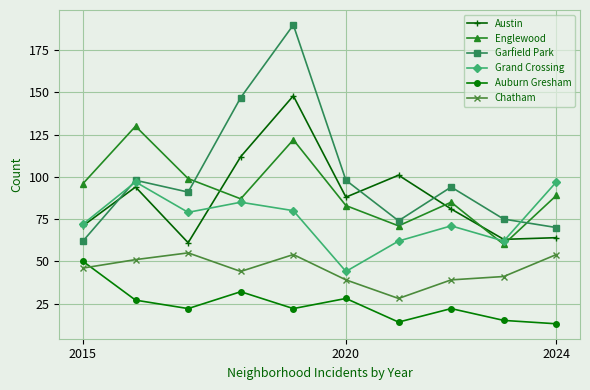

What is the value of the Chatham point at the 1st from the left?

46